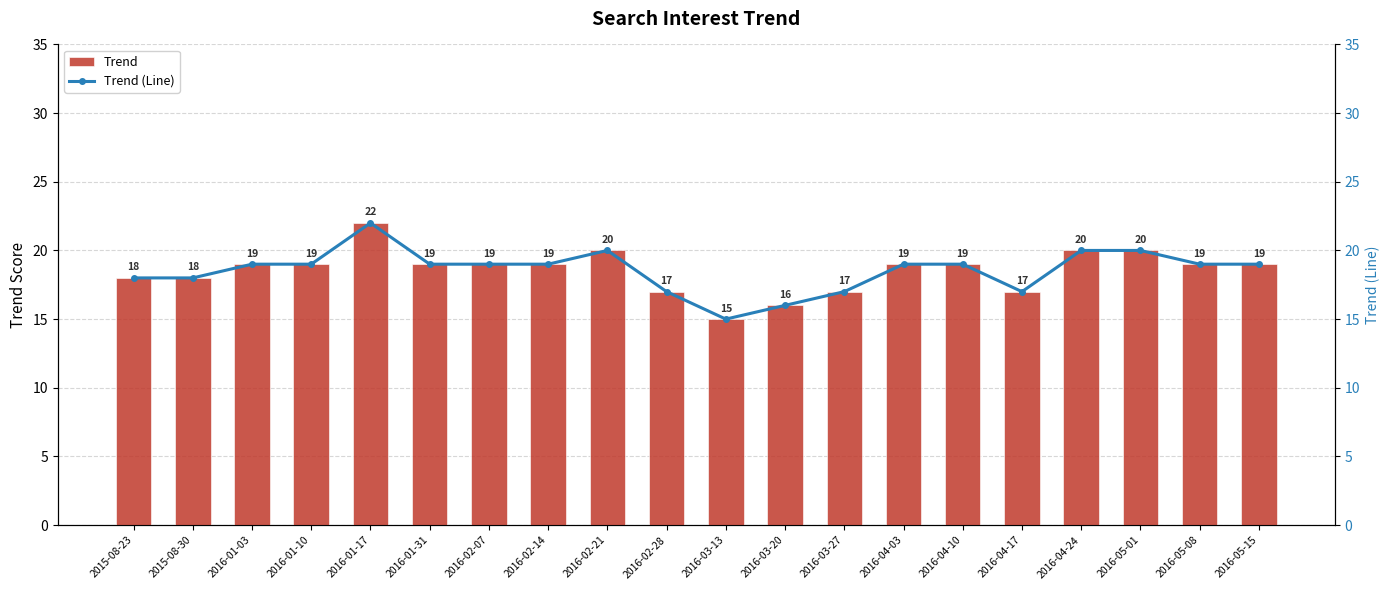

What is the sum of all Trend values?

371